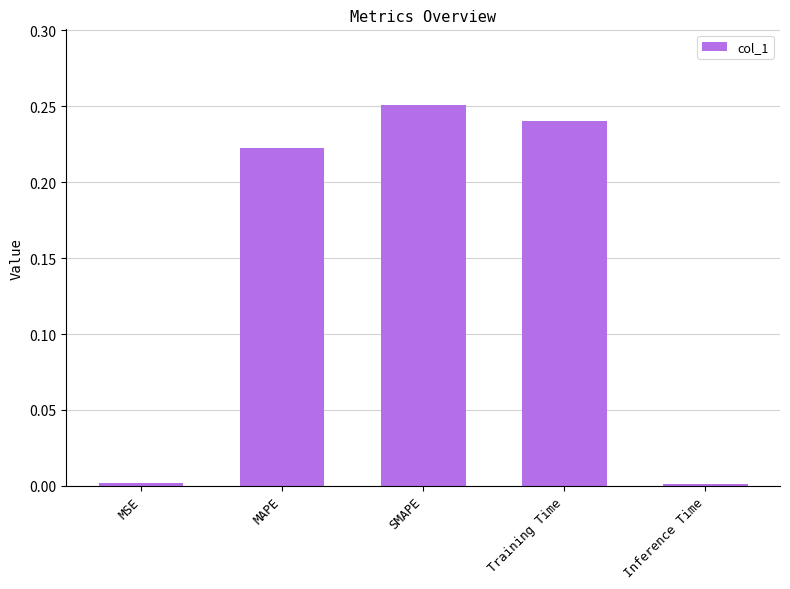

True or false: the data shows 0.4 at Training Time.

False